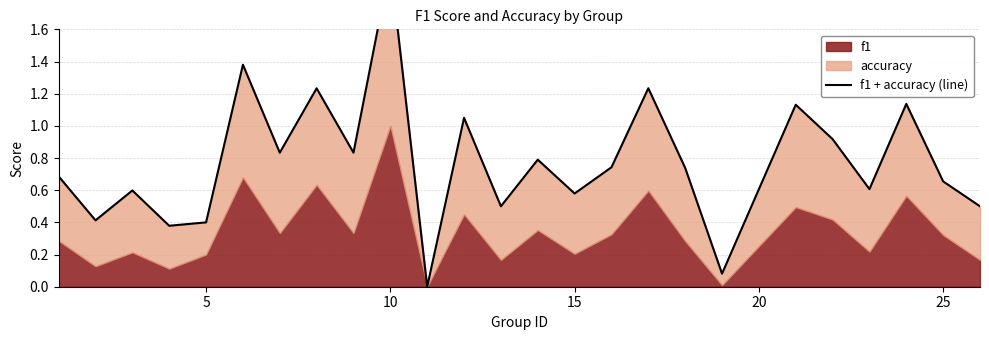

Is it true that the value at 13 is 1.3?

False